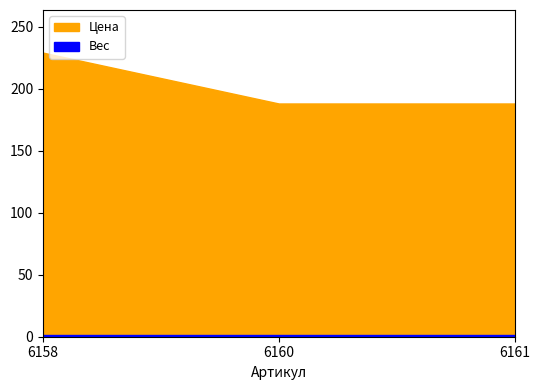

Rank the series by their maximum value, from lowest to highest.

Вес, Цена